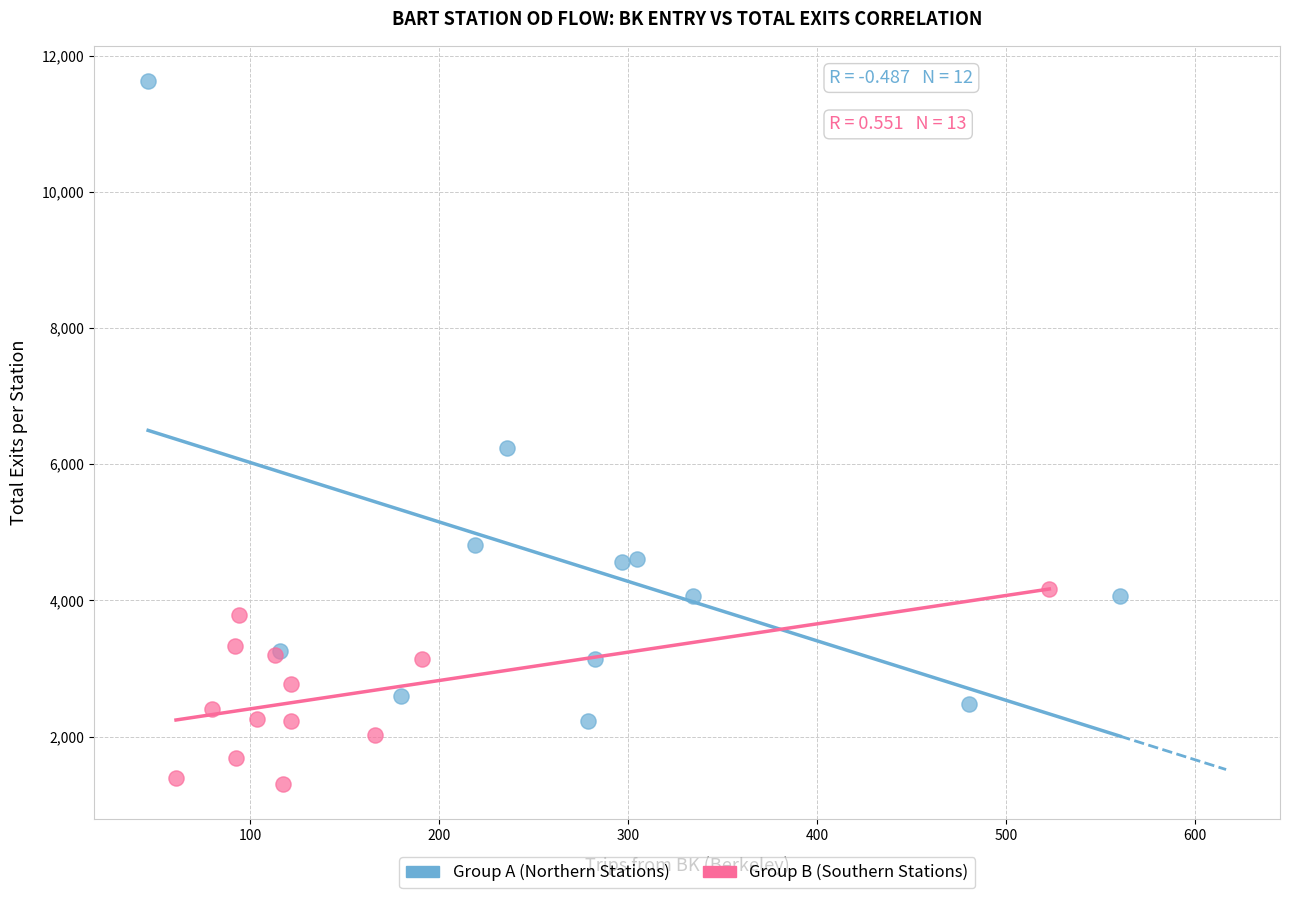

What are all the series names shown in the legend?

Group A (Northern Stations), Group B (Southern Stations)